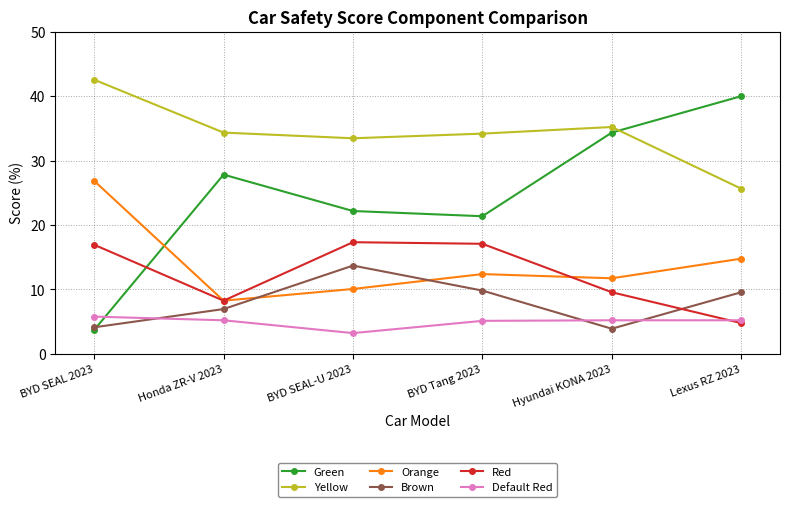

What is the label of the 6th point from the left?

Lexus RZ 2023